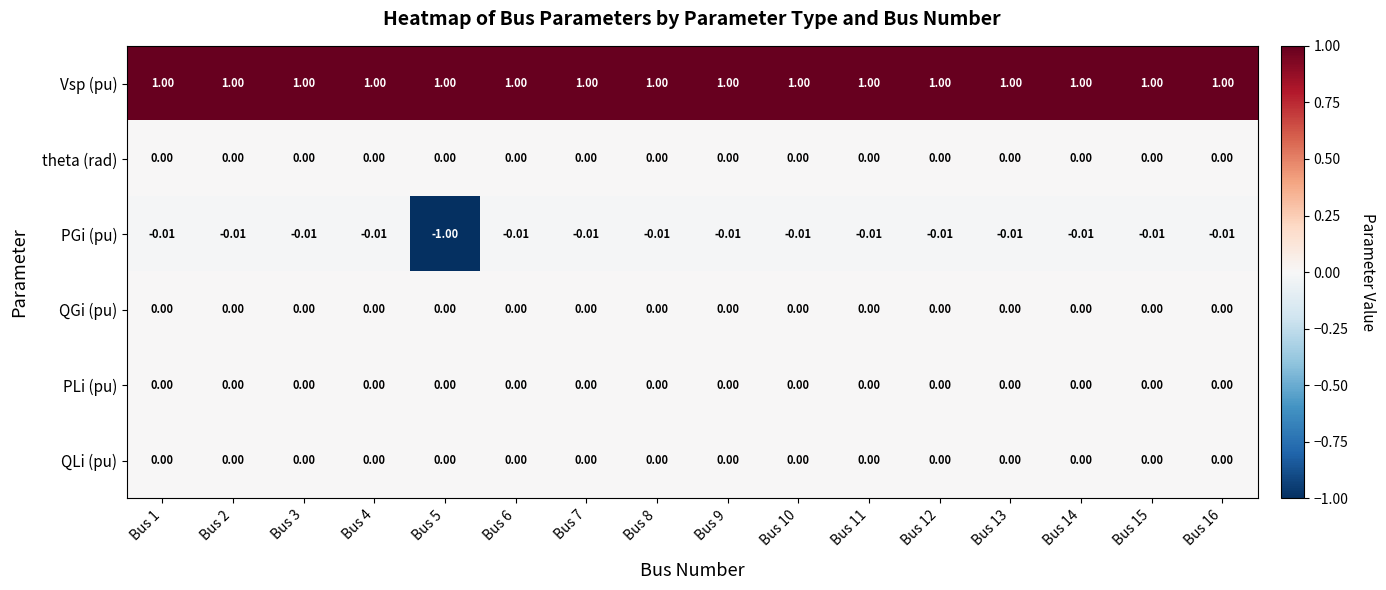

Which series has the widest spread of values?

PGi (pu)